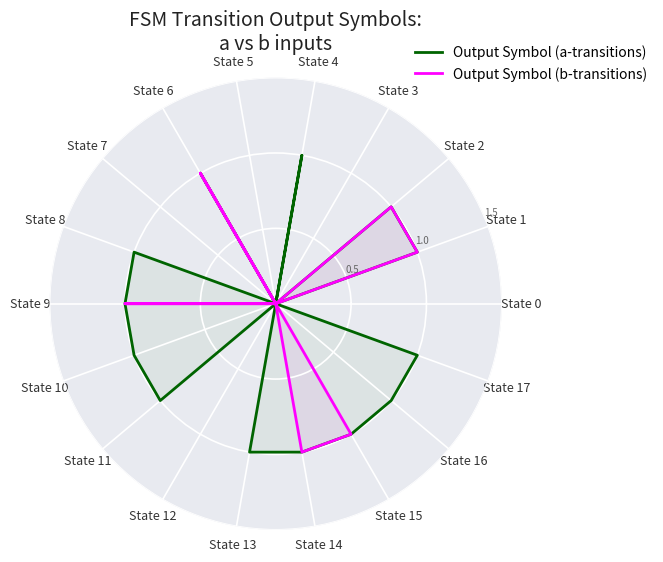

What is the spread (max minus min) of values at State 8?

1